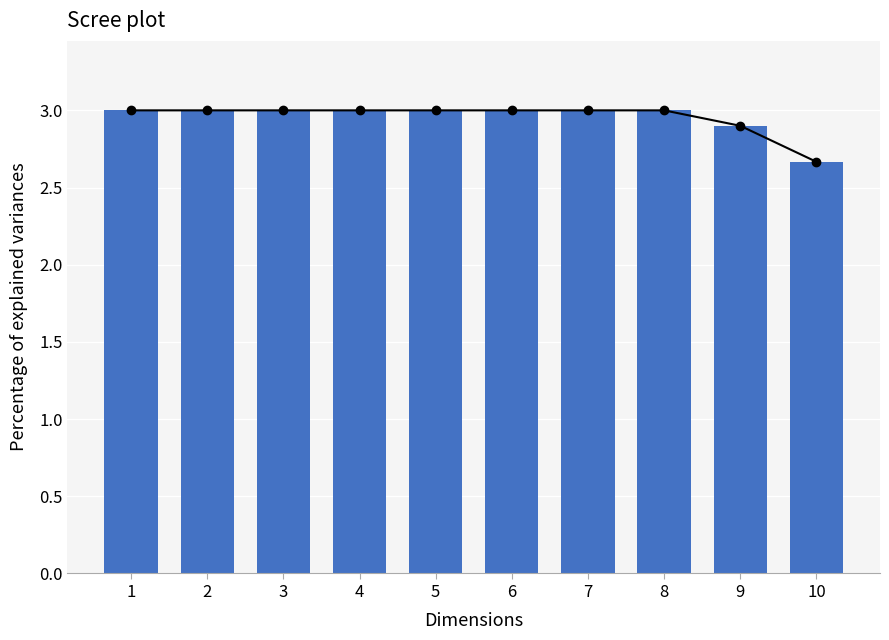

The value at 8 is 0.8. True or false?

False